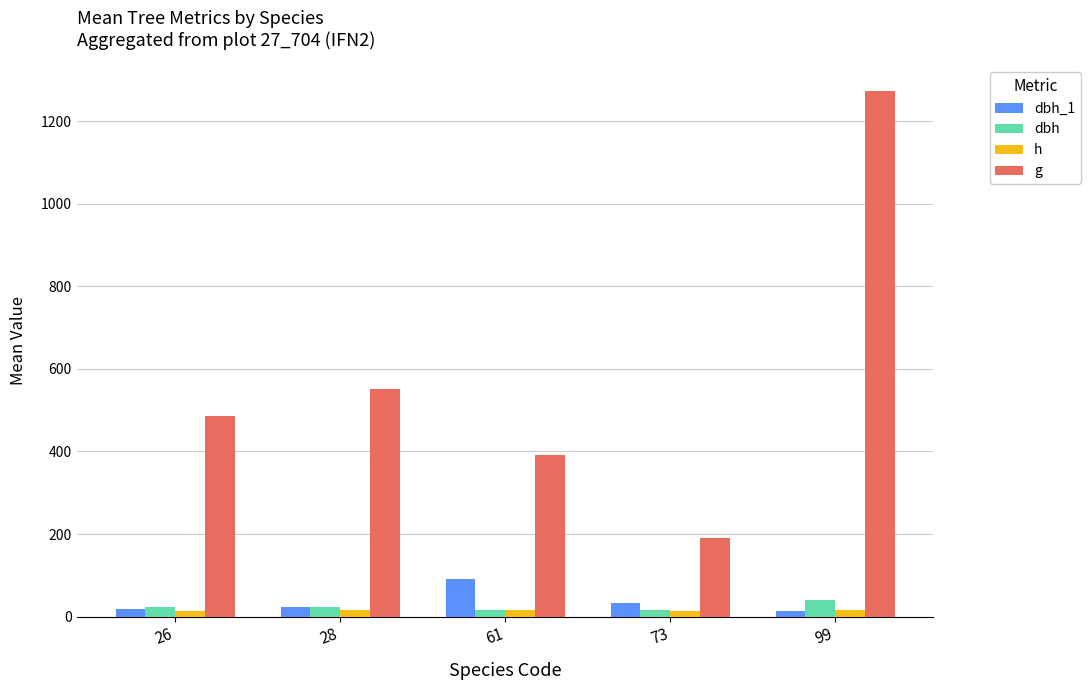

Which series has the largest range (max minus min)?

g